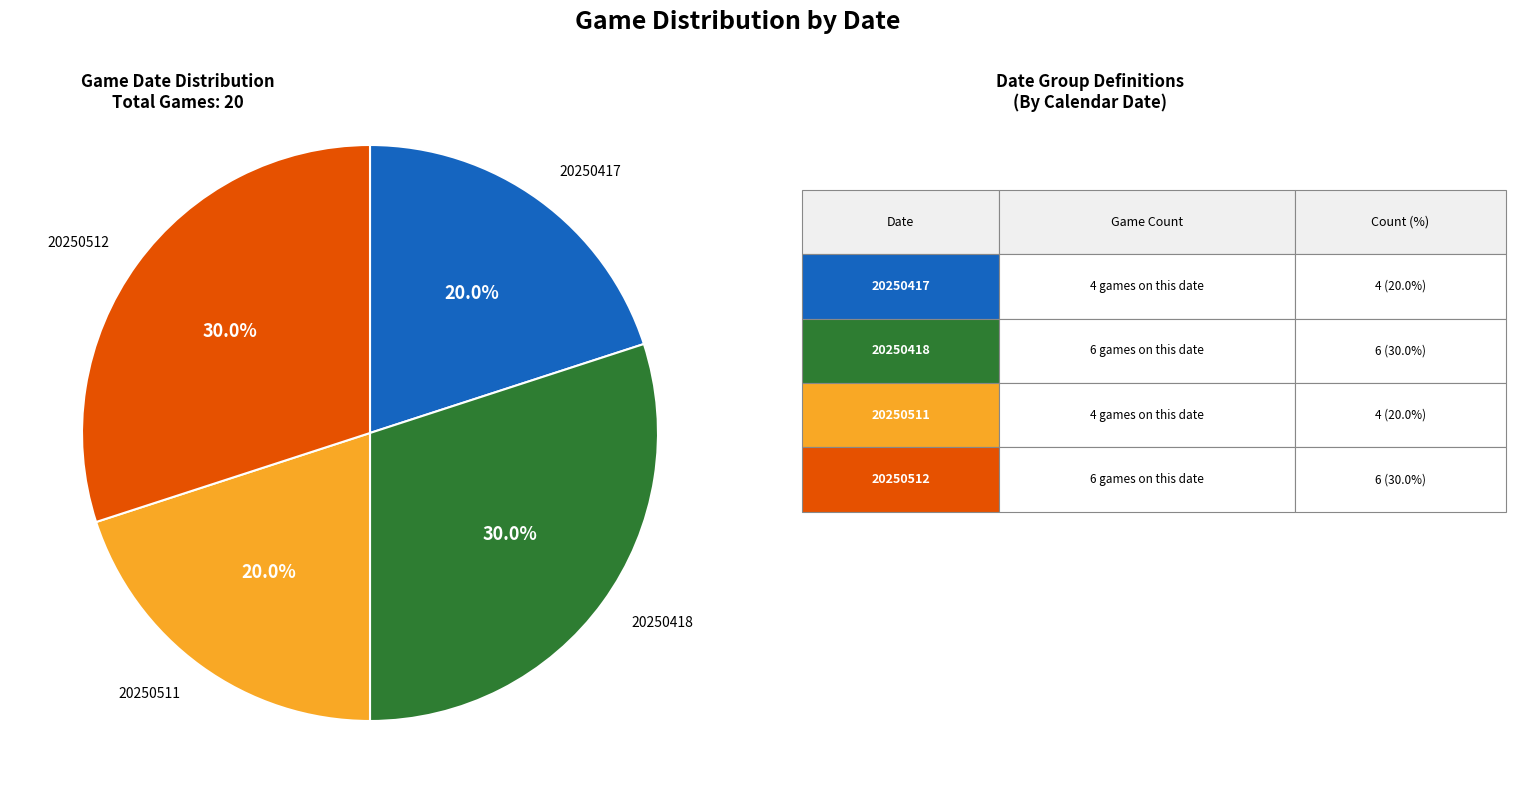

Is there a majority slice in this chart?

No